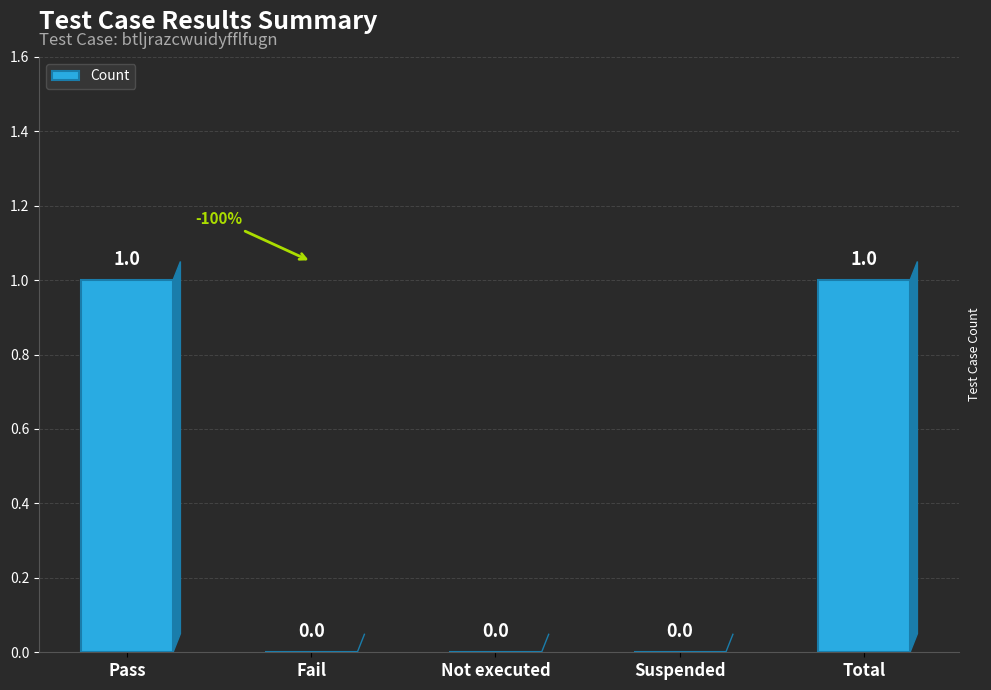

Reading right to left, extract all data points from this chart.

Total=1	Suspended=0	Not executed=0	Fail=0	Pass=1